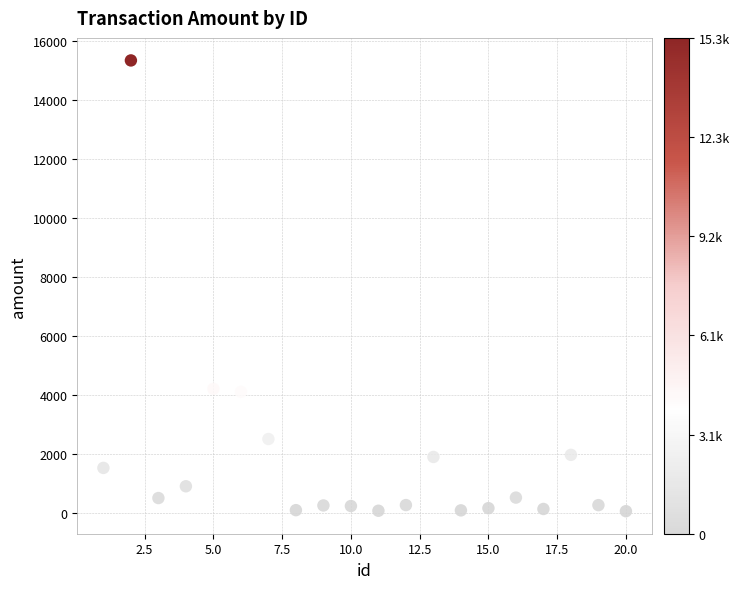

What is the range of X values (max minus min)?

19